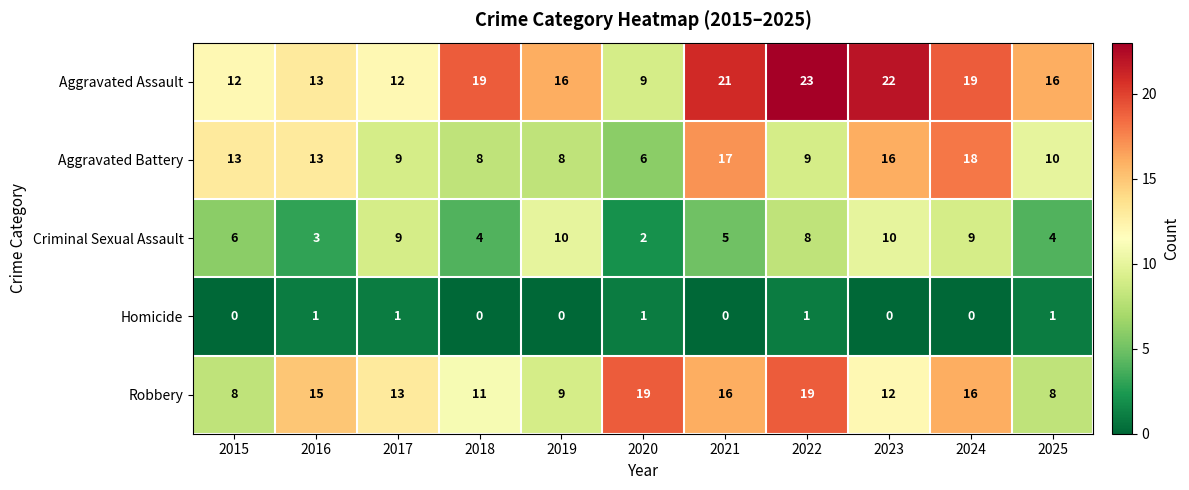

The value of Homicide at 2017 is 1. True or false?

True